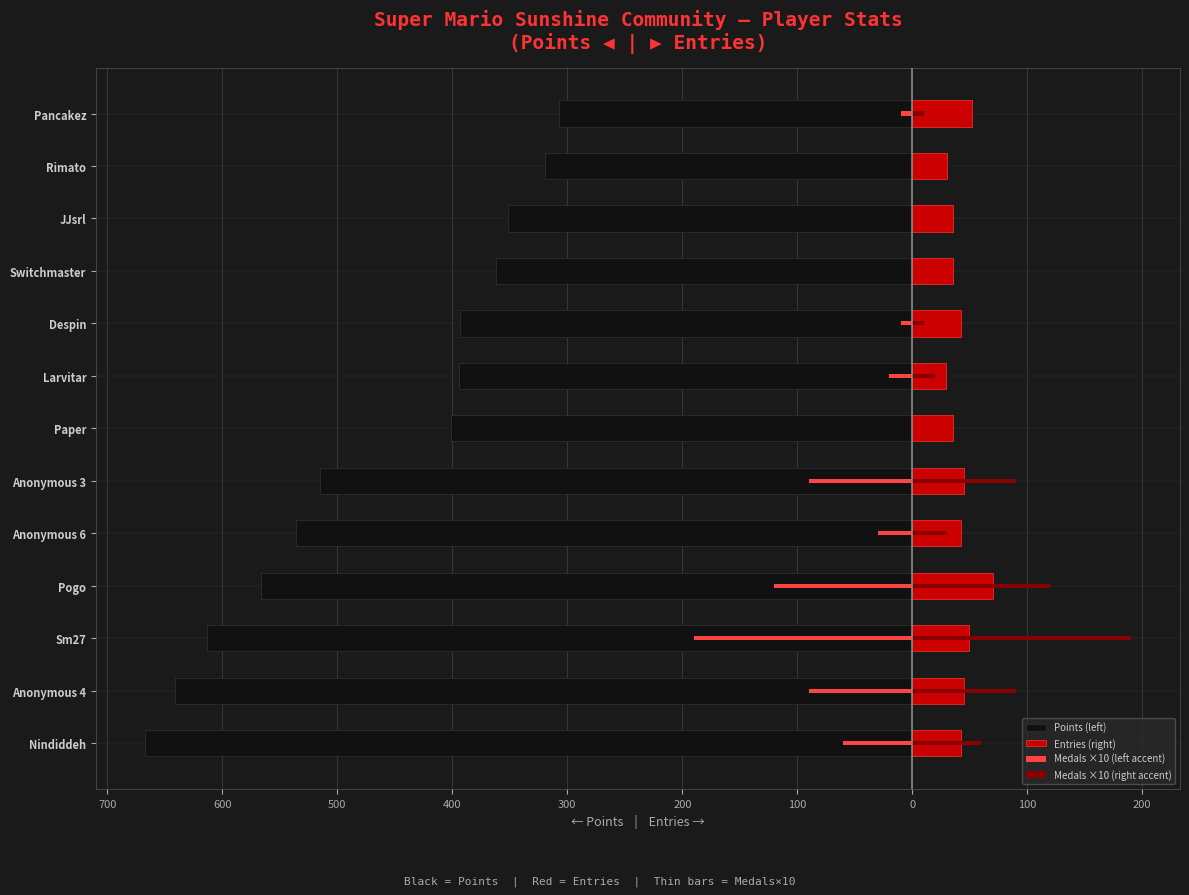

How many groups of bars are there?

13